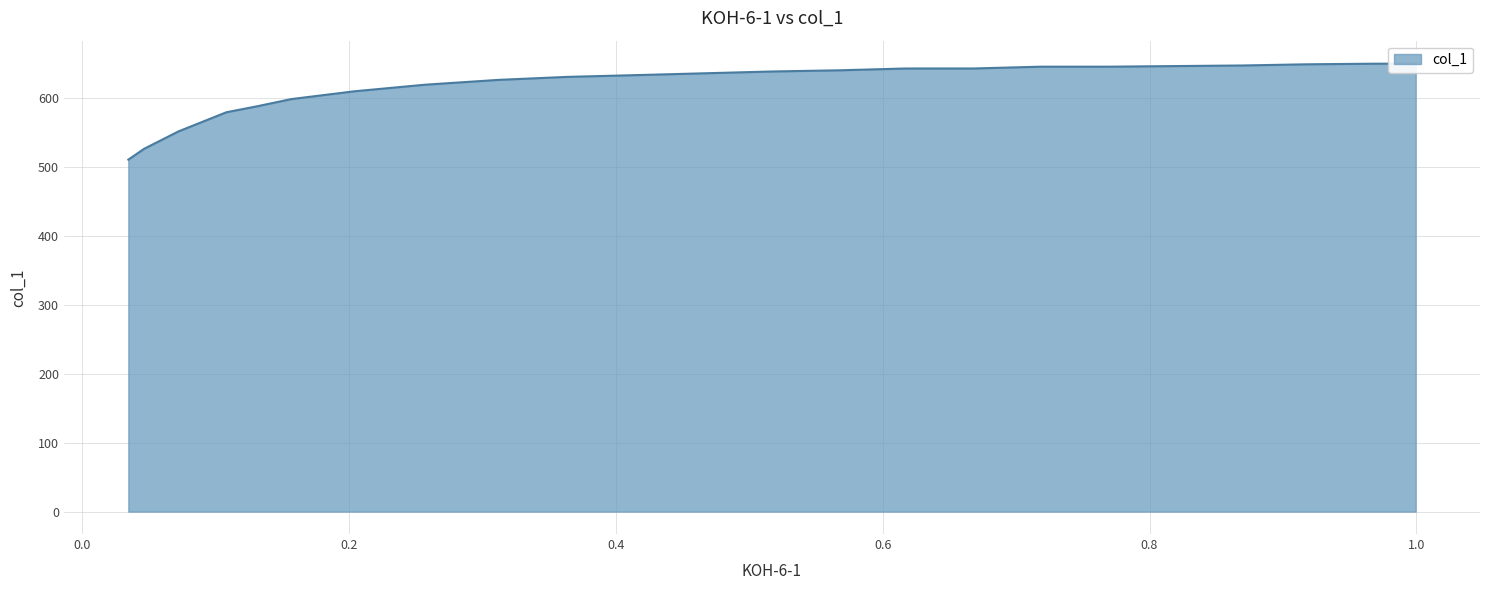

What position from the right is 0.818?

19